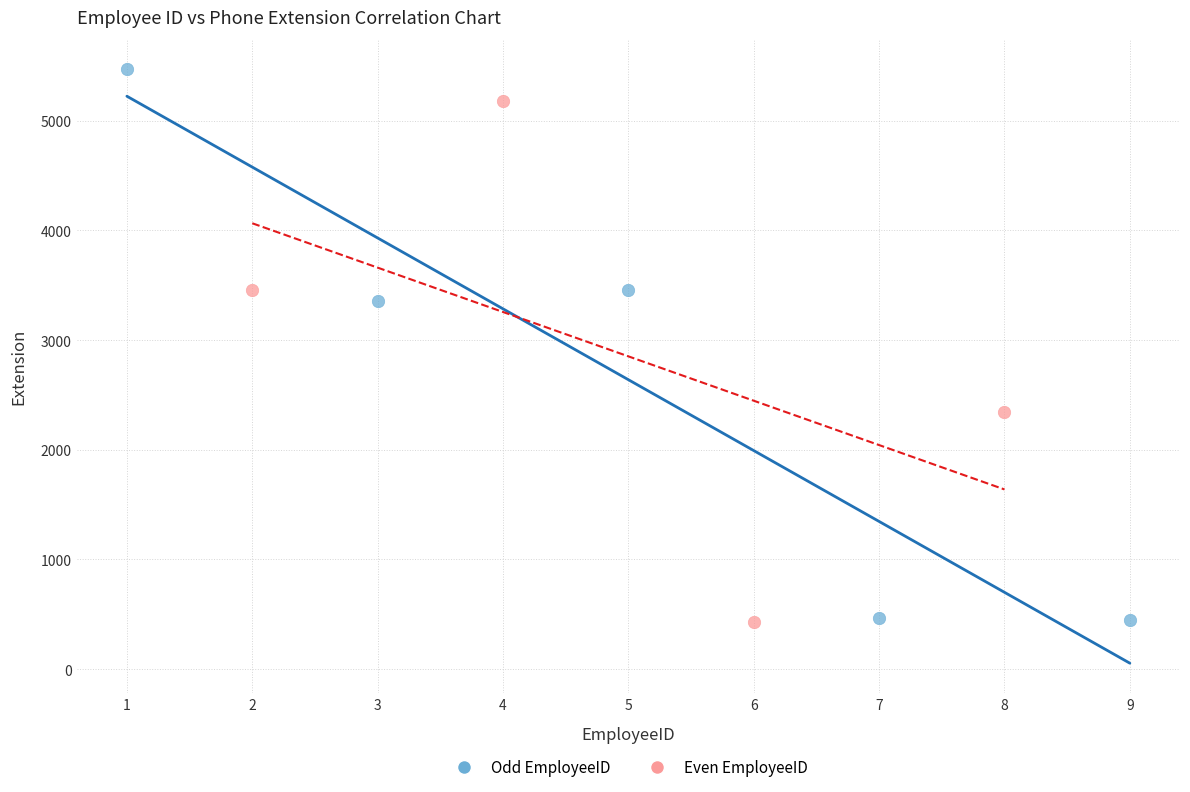

Which series has the largest Y range (max minus min)?

Odd EmployeeID